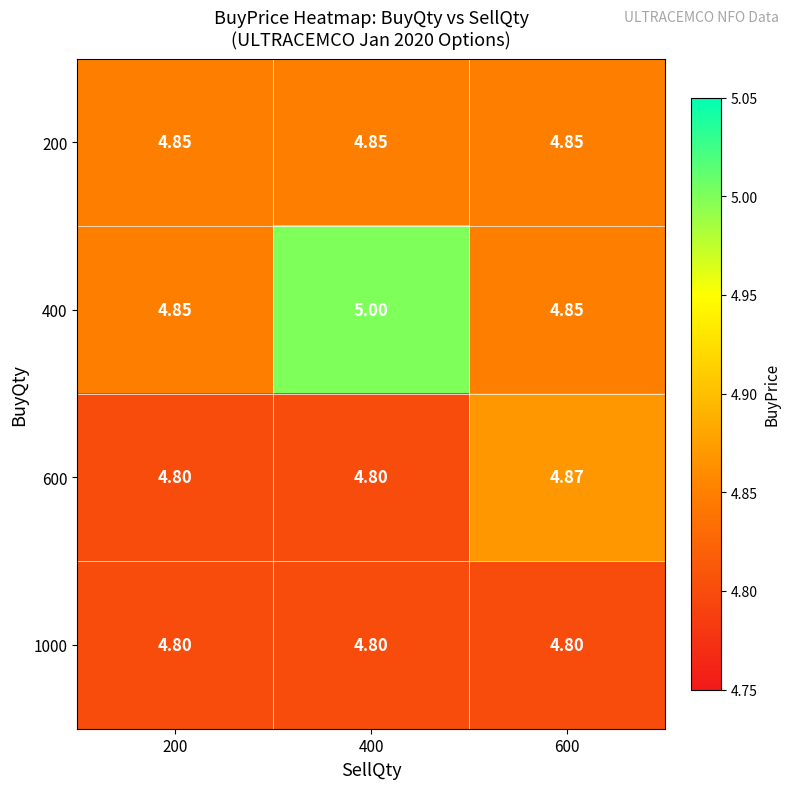

Is the value of 600 at 600 greater than the value of 200 at 600?

Yes